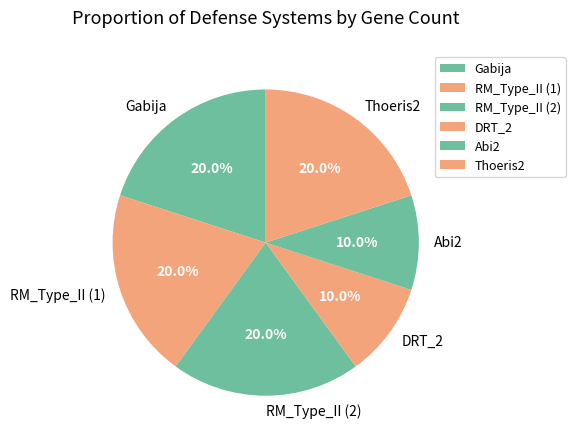

To the nearest percent, what is the difference between the largest and smallest slice percentages?

10%